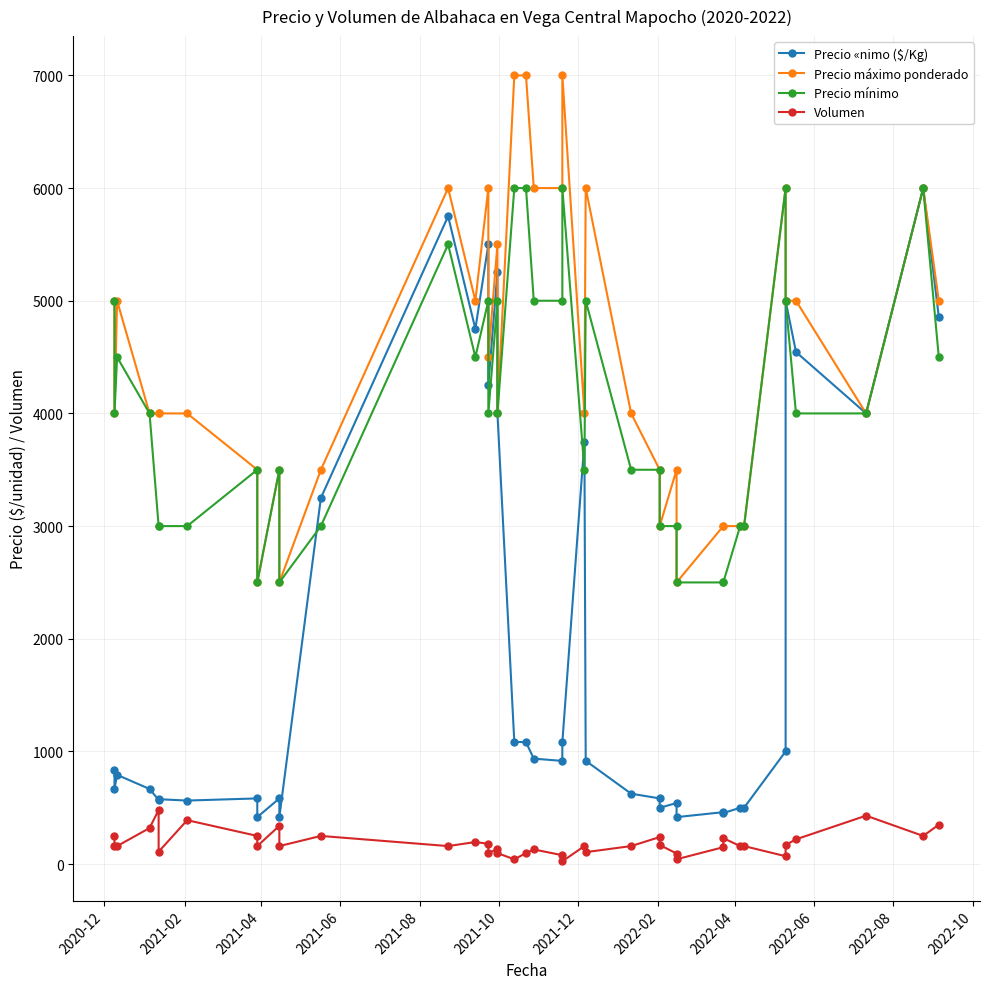

List the series in order of their peak value, lowest first.

Volumen, Precio «nimo ($/Kg), Precio mínimo, Precio máximo ponderado